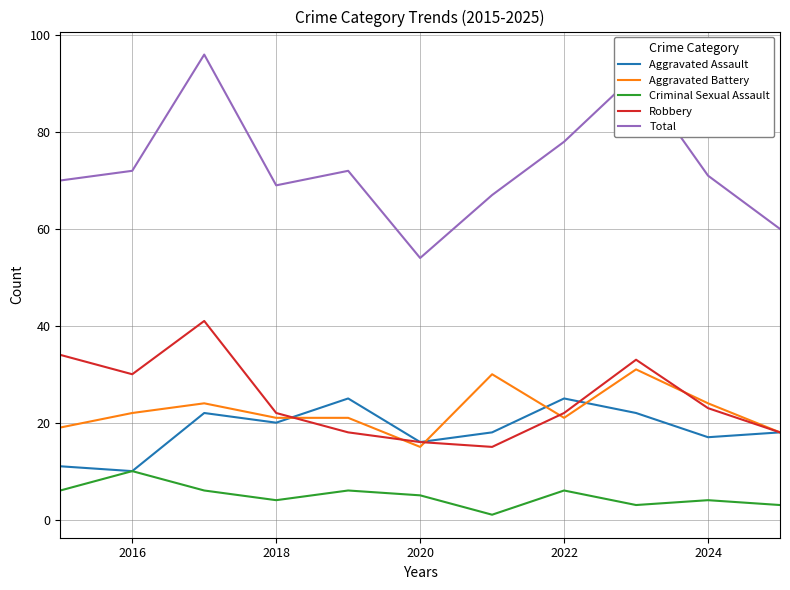

How many categories are shown in the chart?

11